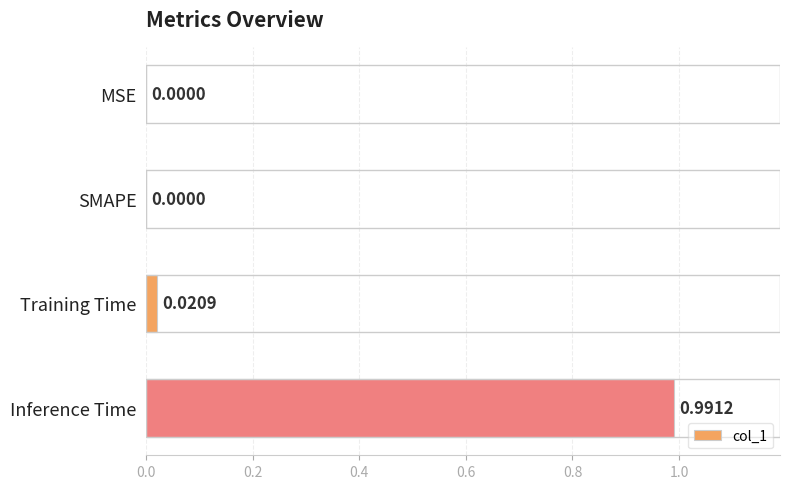

How many categories are shown in the chart?

4